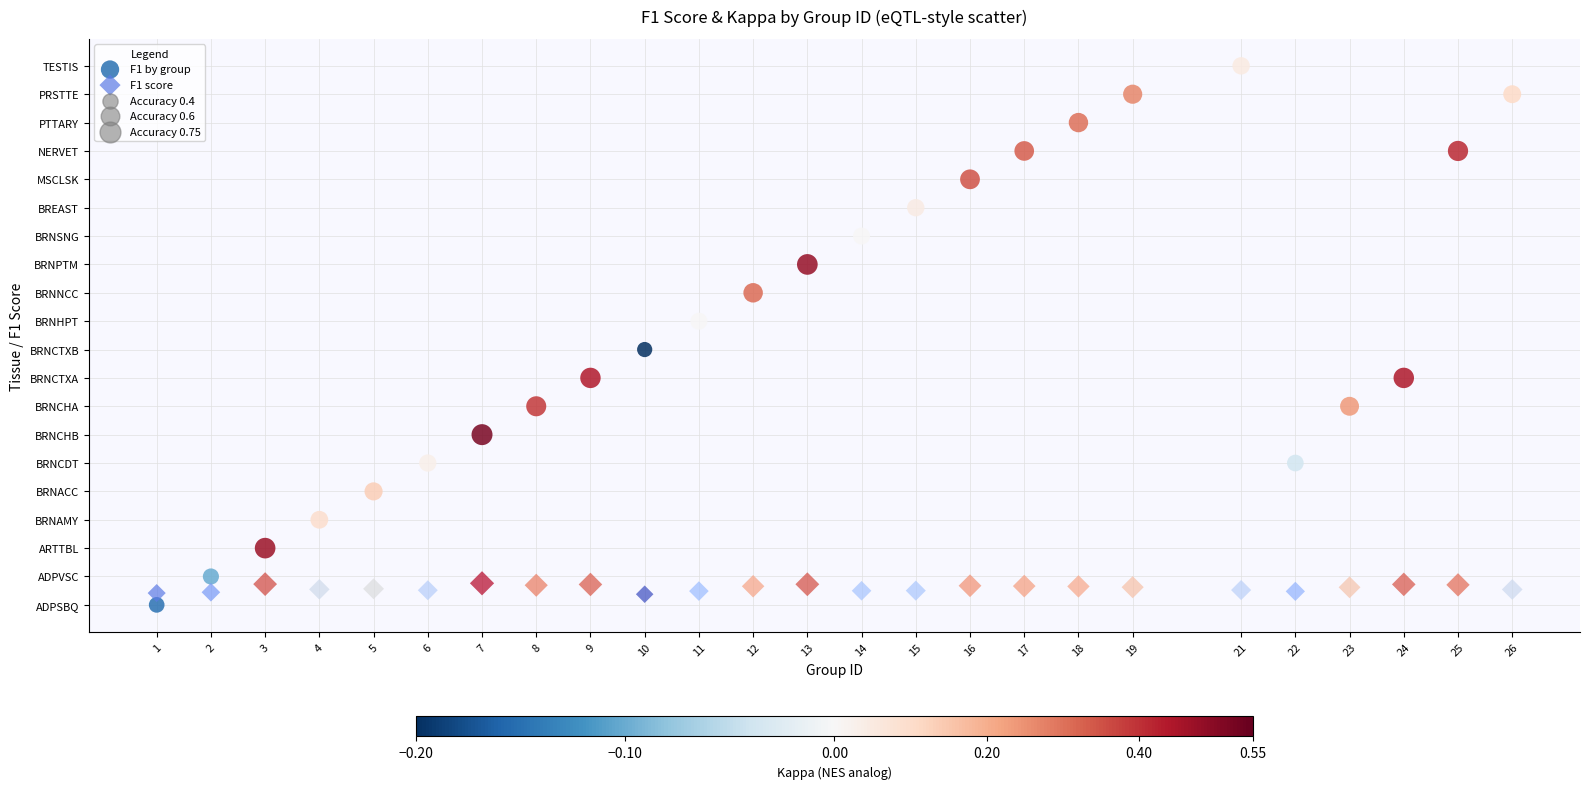

Which series has the widest spread of Y values?

F1 by group